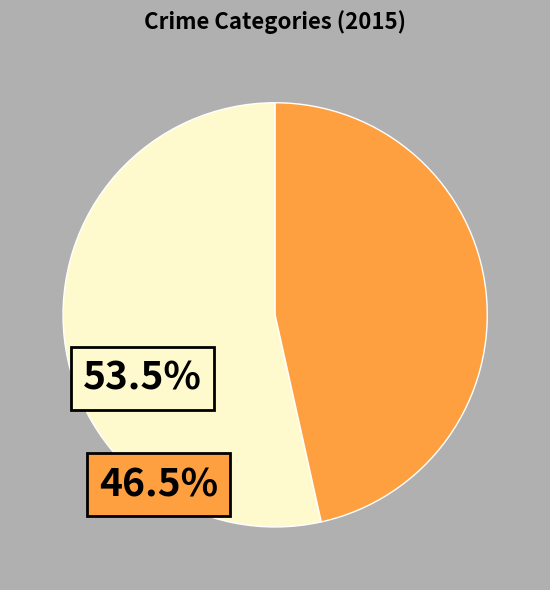

Is there a majority slice in this chart?

Yes